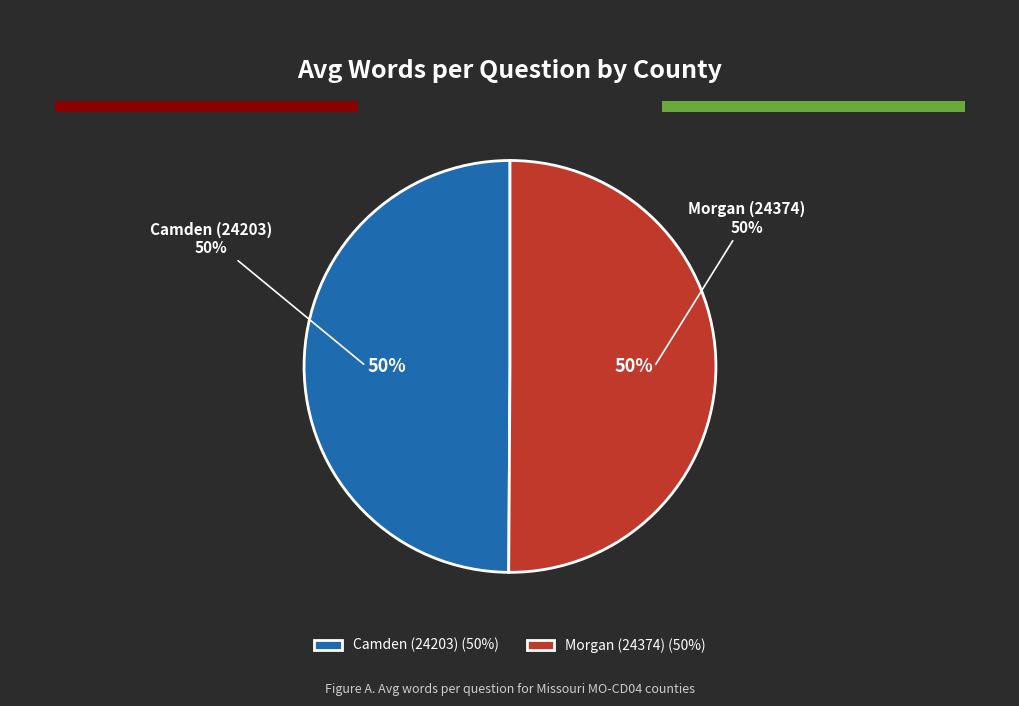

Which slice is the largest?

Morgan (24374)